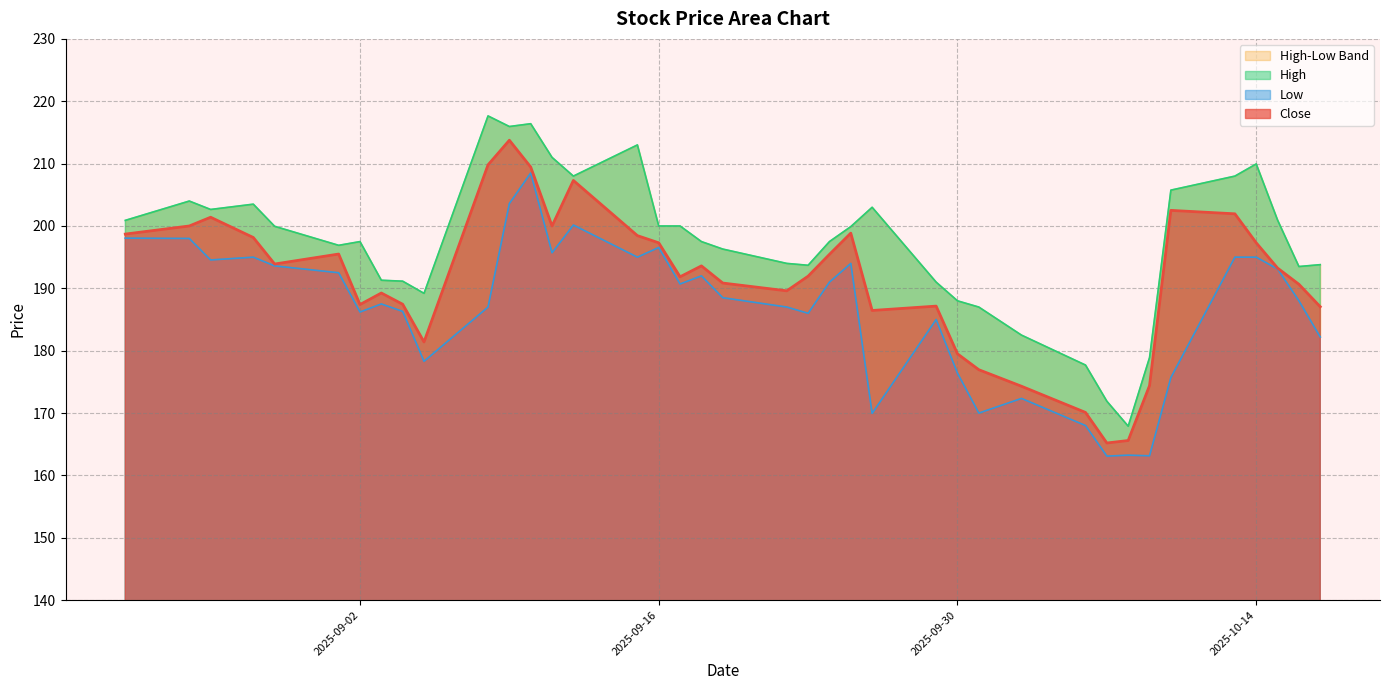

What is the maximum value for Close?

213.8